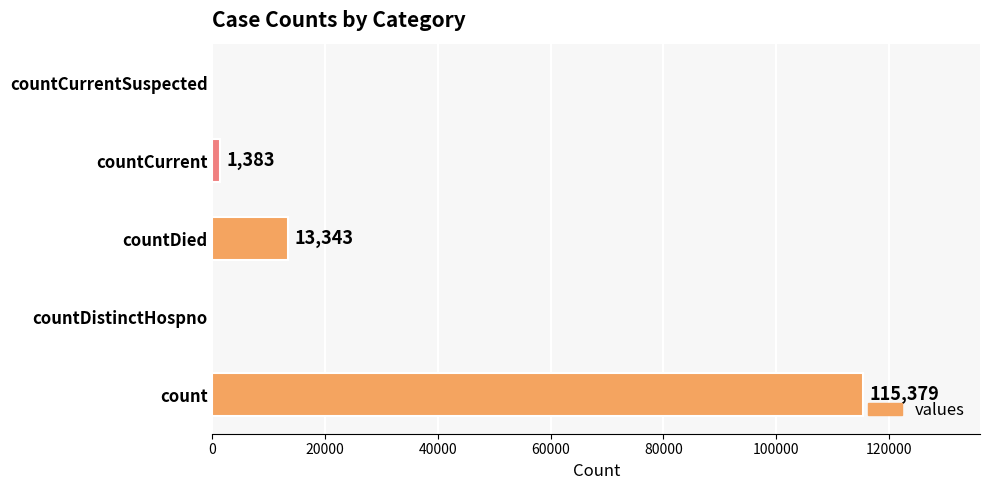

True or false: the data shows 0 at countDistinctHospno.

True